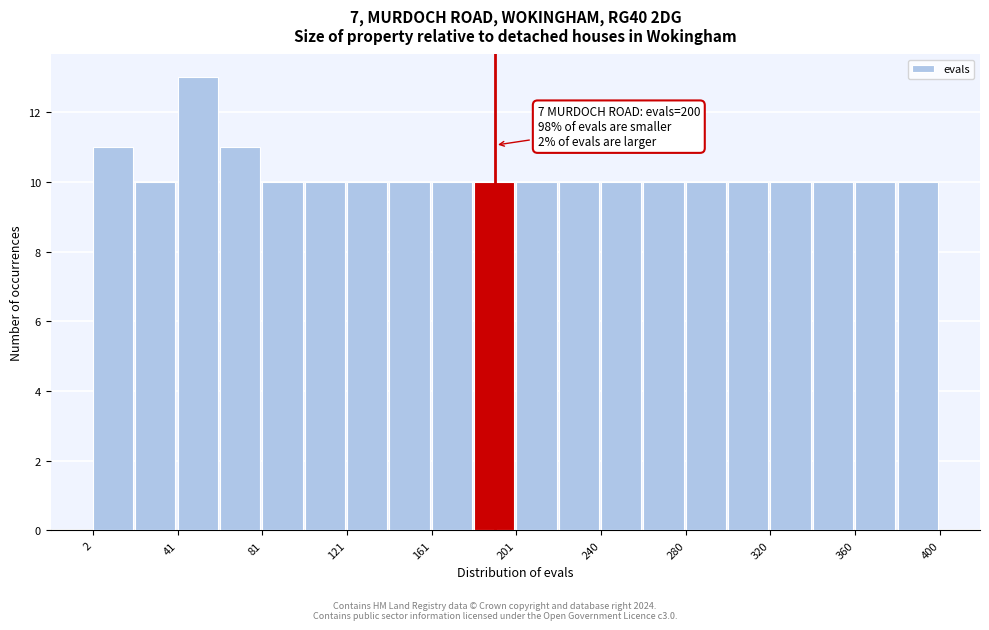

Read against the x-axis, roughly where is the centre of the tallest bar?

50